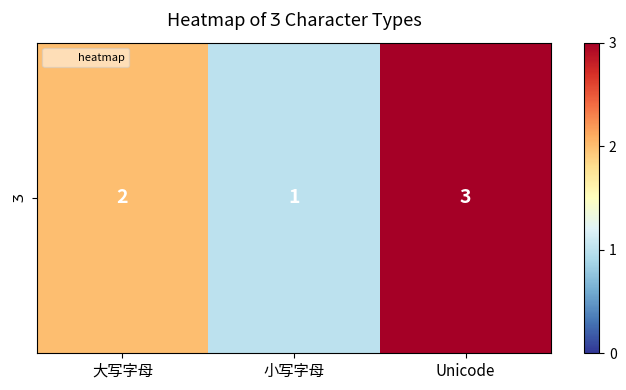

What is the maximum value shown in the chart?

3